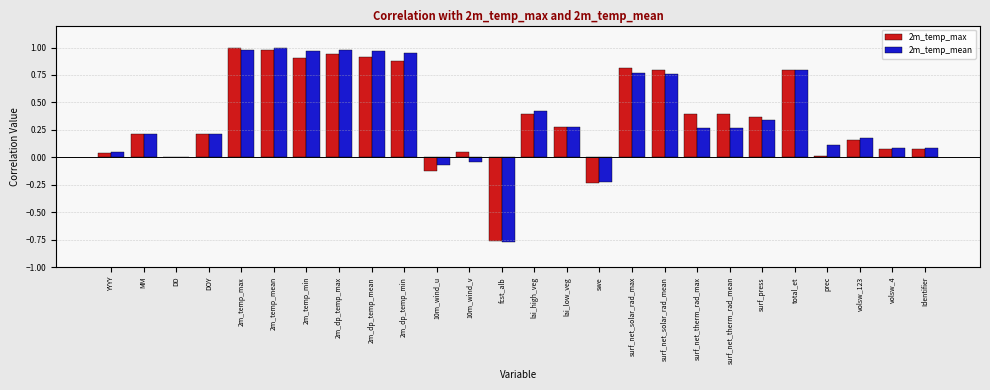

The 2m_temp_max series shows 0.1 at volsw_4. True or false?

True